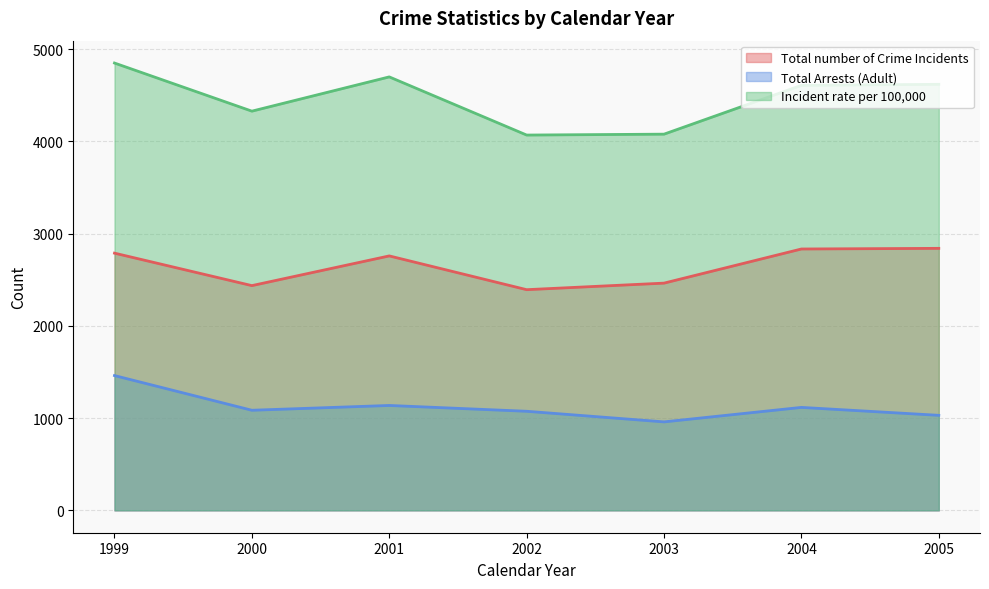

Where does the Incident rate per 100,000 series first go above 4606?

1999